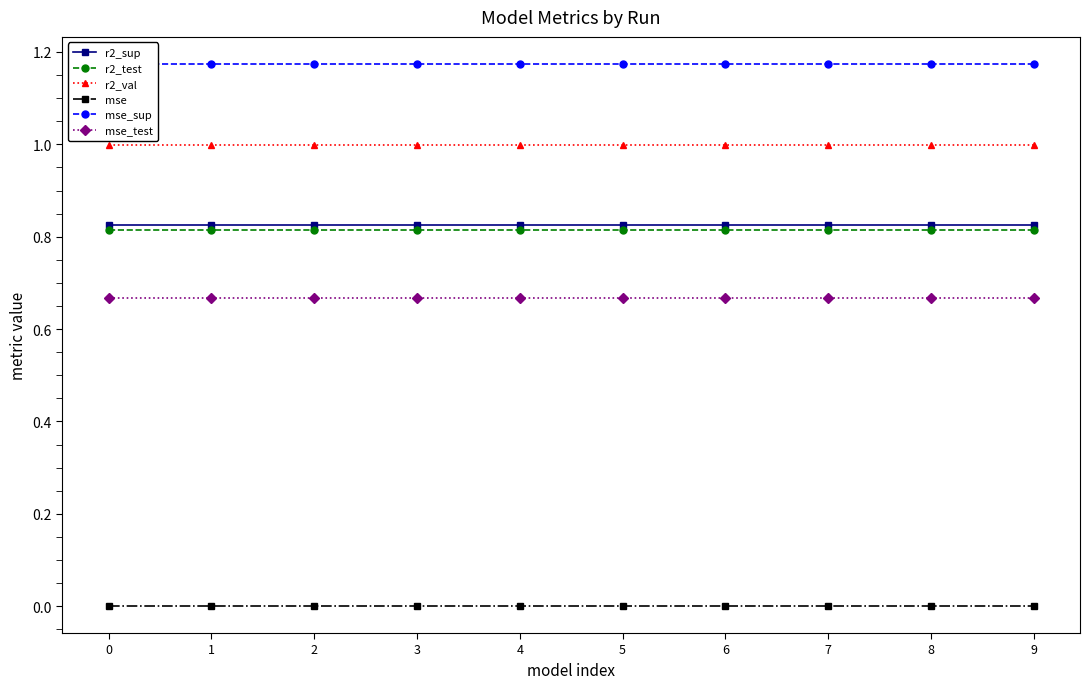

What is the sum of all r2_sup values?

8.2